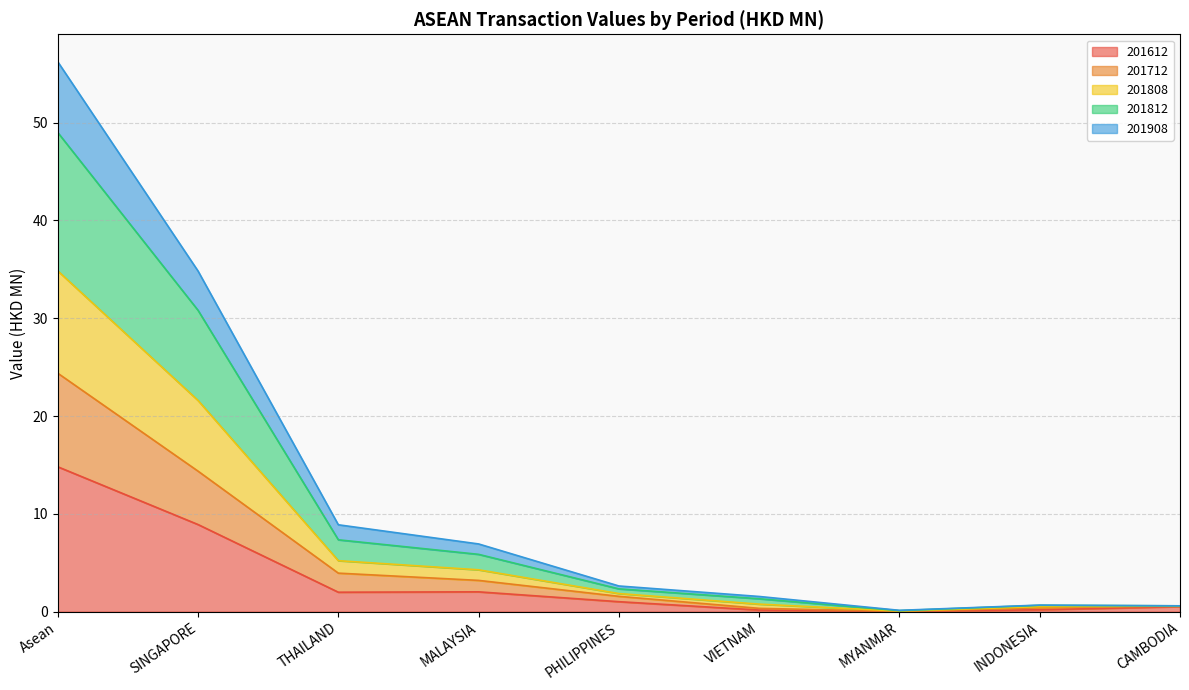

True or false: 201612 has a value of 2.0 at THAILAND.

True